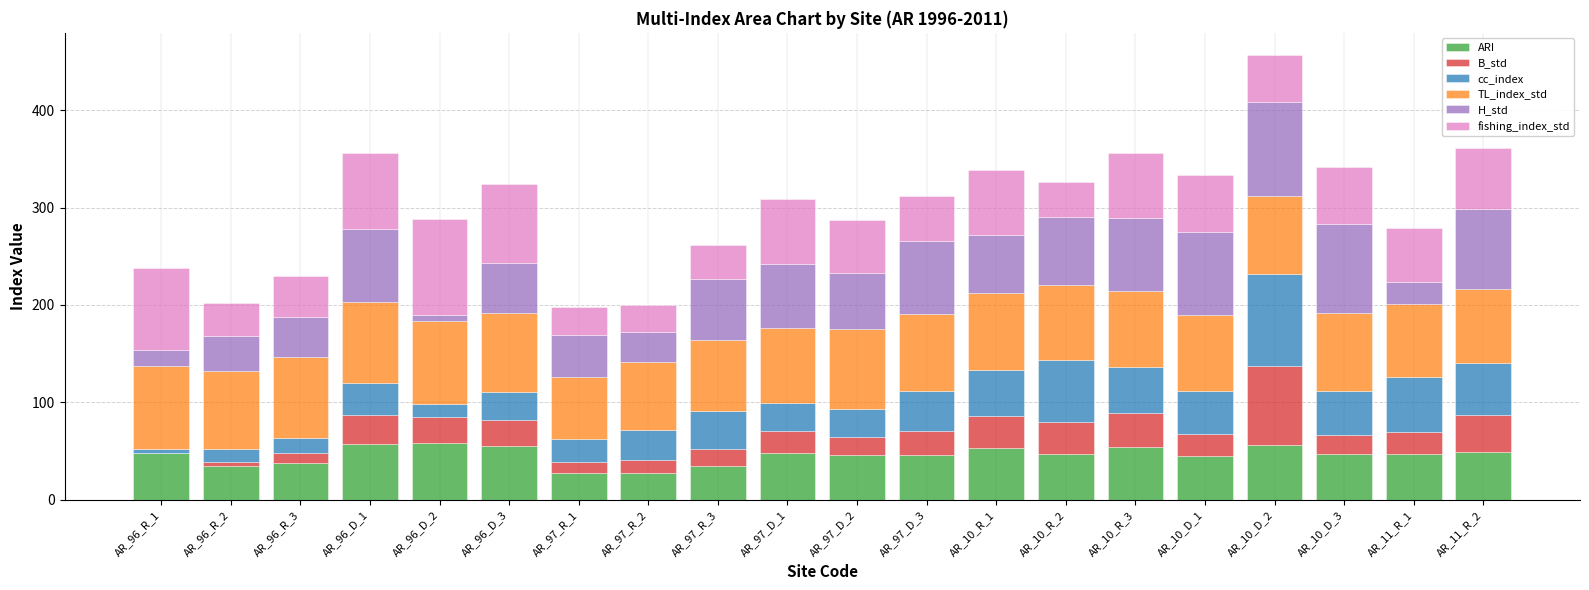

The value of ARI at AR_11_R_1 is 28.2. True or false?

False